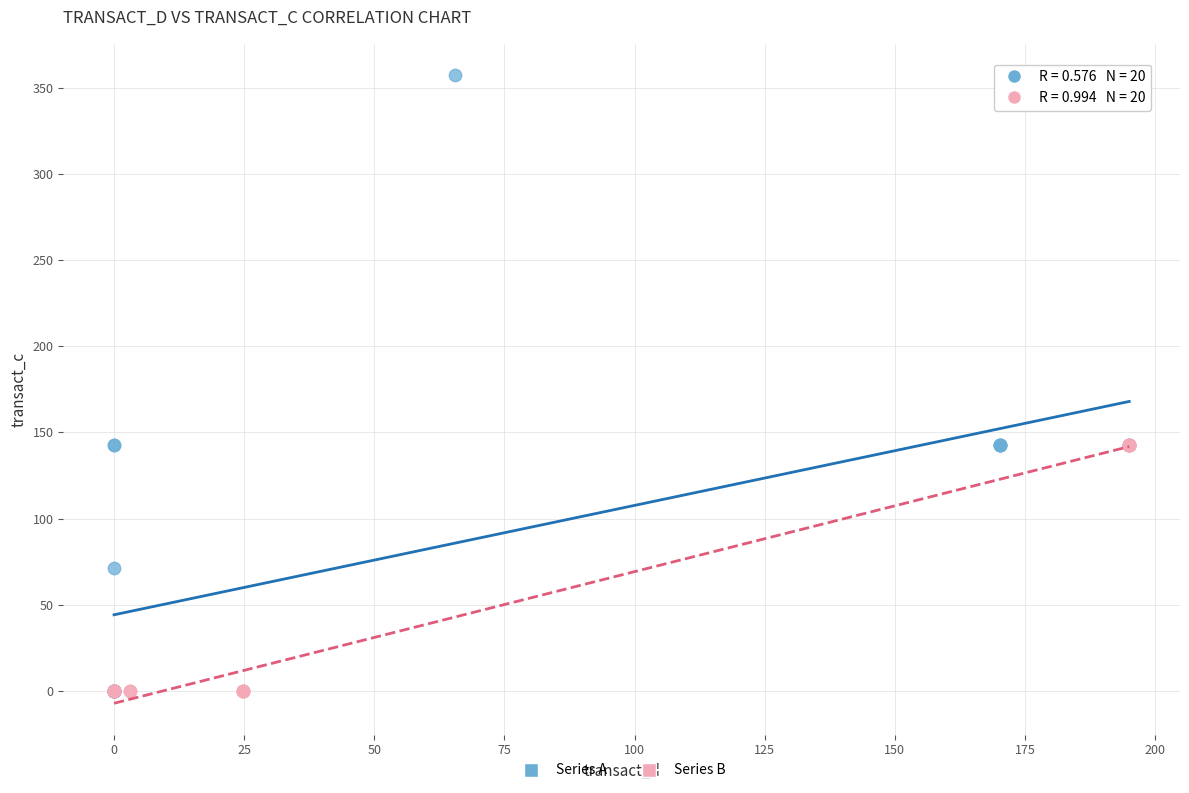

Which series has the widest spread of Y values?

Series A